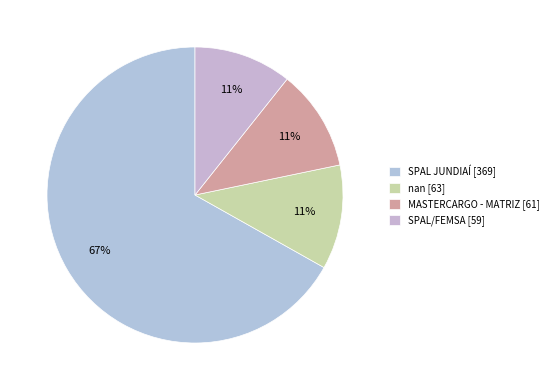

How many slices are in this pie chart?

4